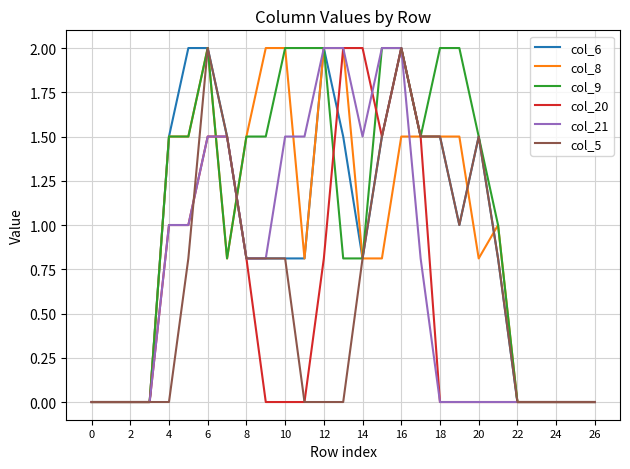

What is the greatest value displayed?

2.0